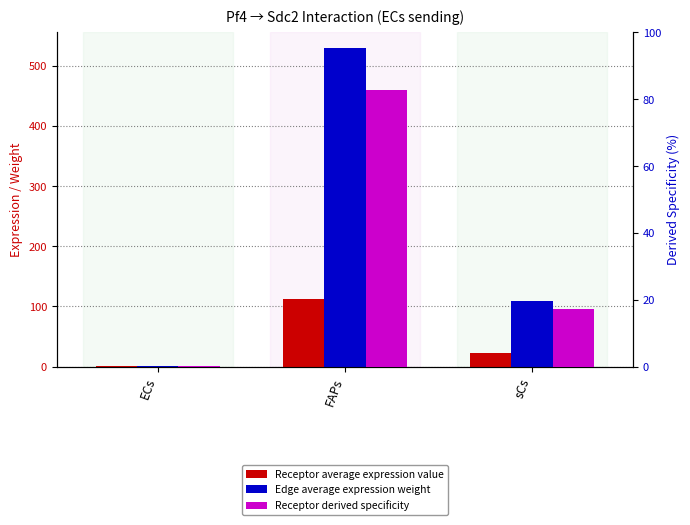

What is the label of the 2nd bar from the right?

FAPs